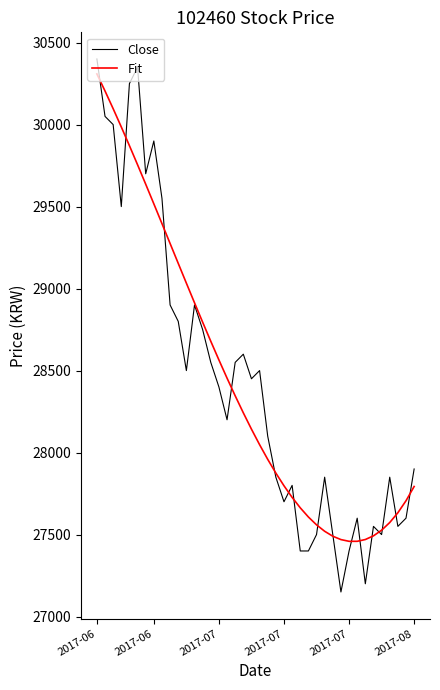

What is the maximum value for Close?

30400.0